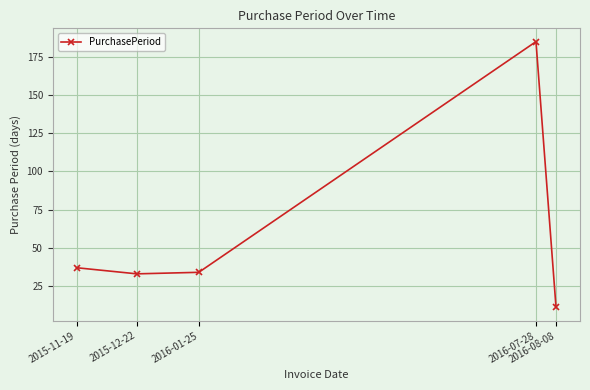

What is the minimum value shown in the chart?

11